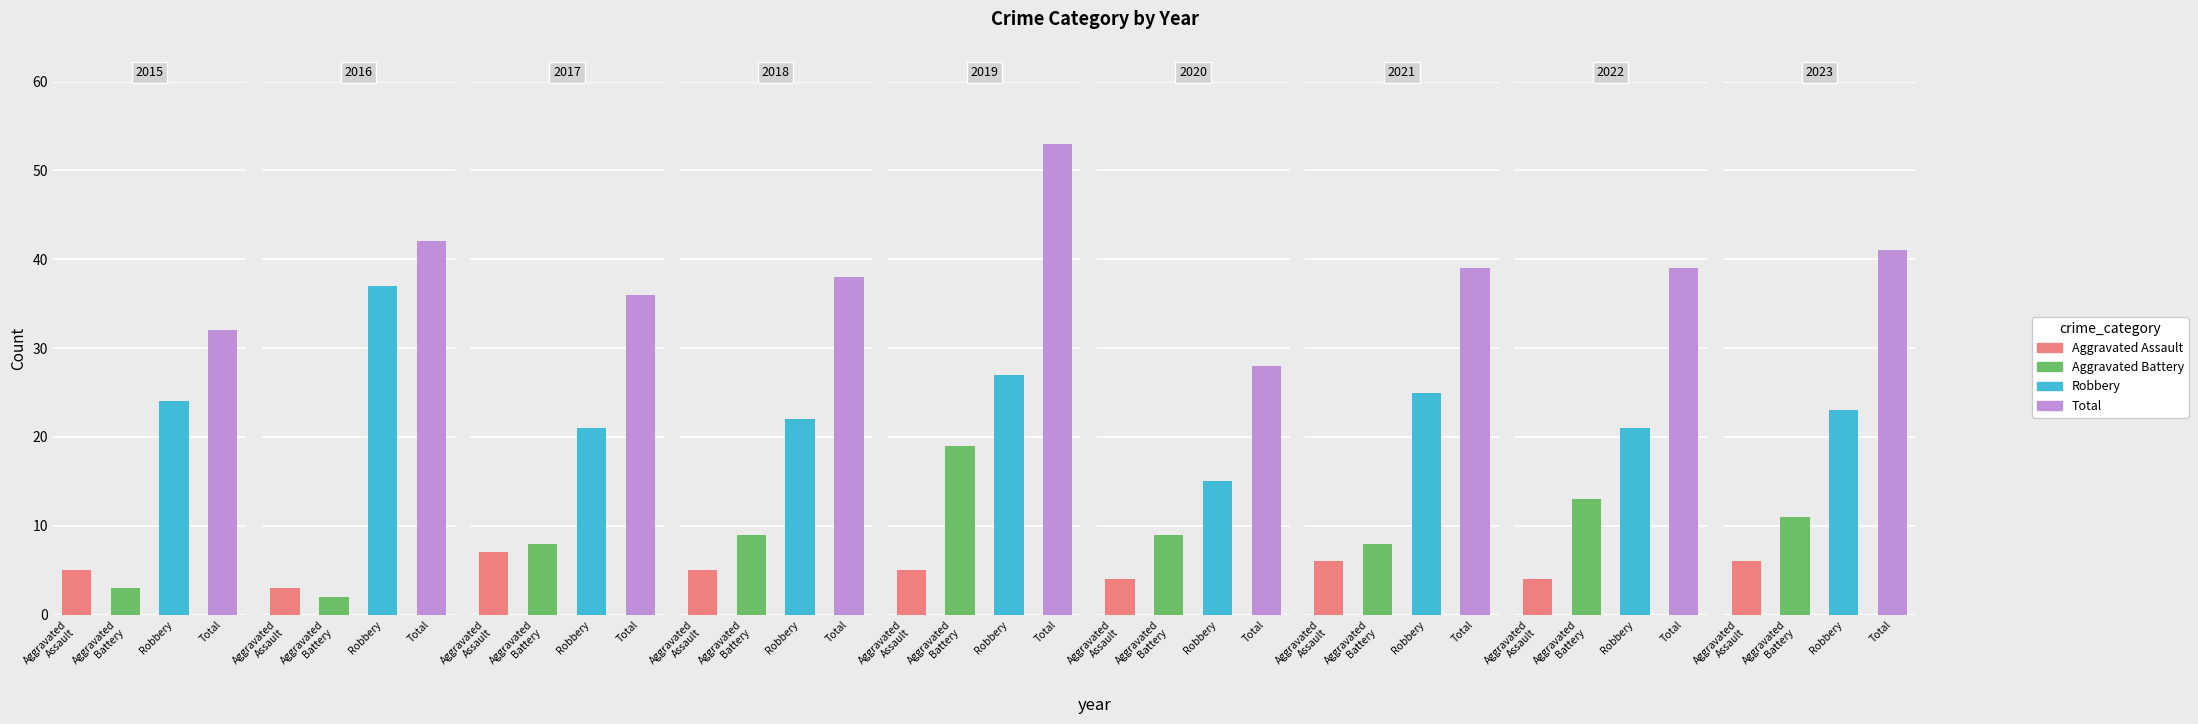

How many values in the Aggravated Assault series exceed 5?

3